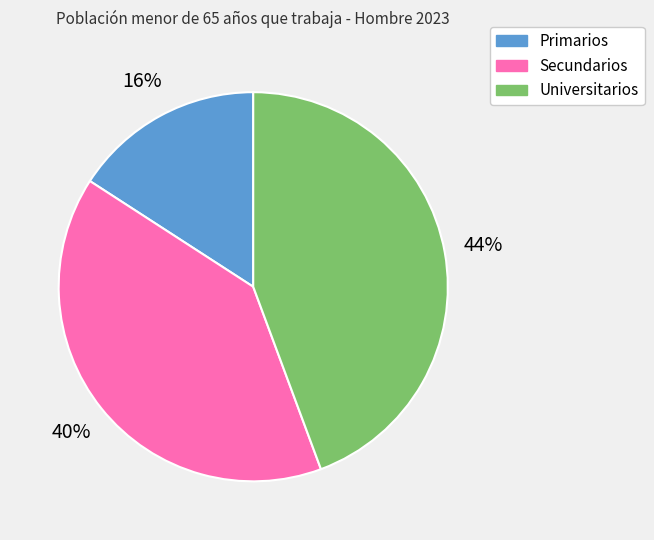

How many segments does this pie chart have?

3